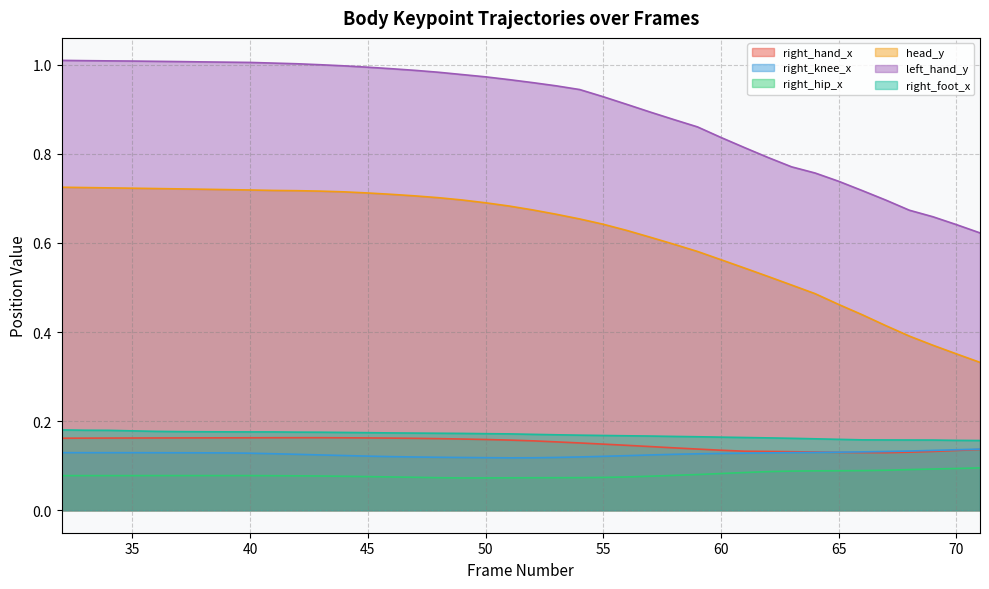

True or false: left_hand_y and right_foot_x cross at least once.

False